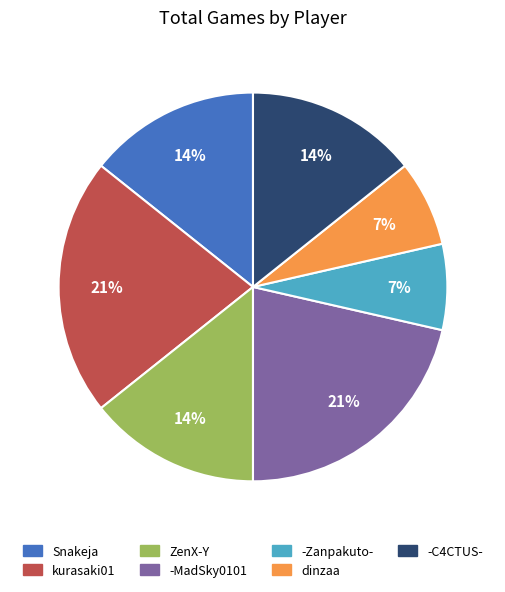

Combined, do ZenX-Y and kurasaki01 account for over 50%?

No